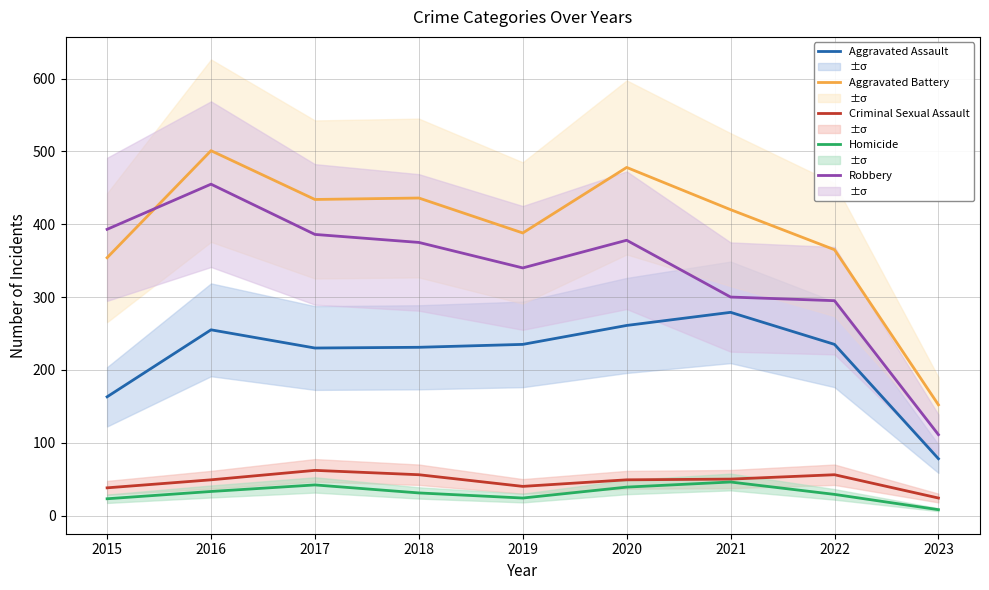

The value of Criminal Sexual Assault at 2021 is 71. True or false?

False